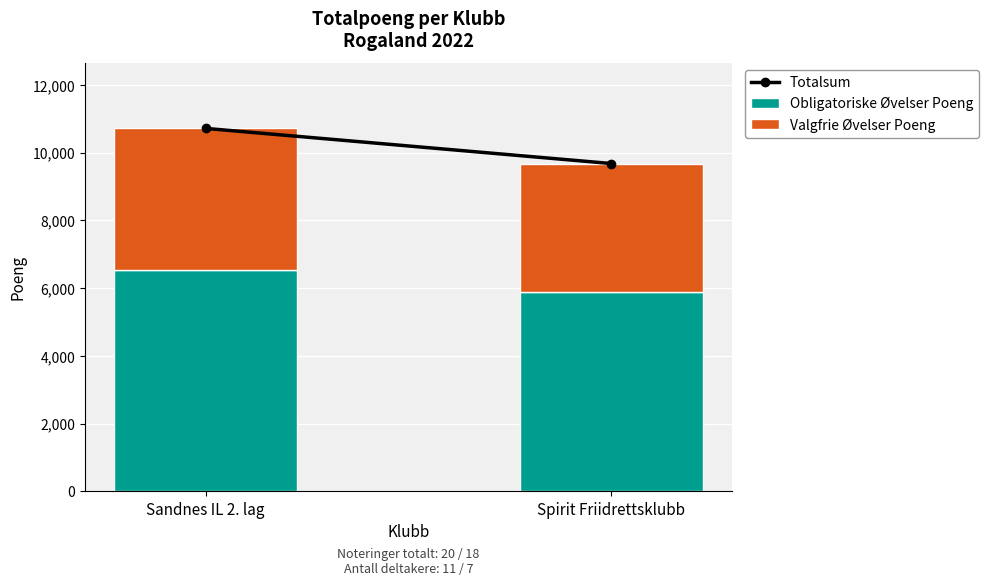

What is the difference between the Obligatoriske Øvelser Poeng values at Spirit Friidrettsklubb and Sandnes IL 2. lag?

652